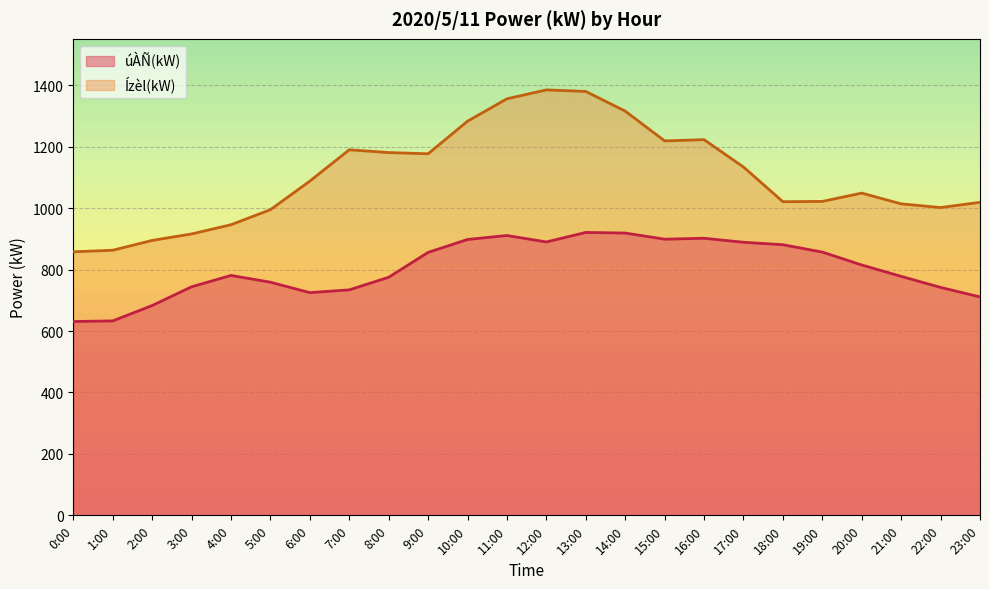

What is the approximate value of úÀÑ(kW) at 1:00?

633